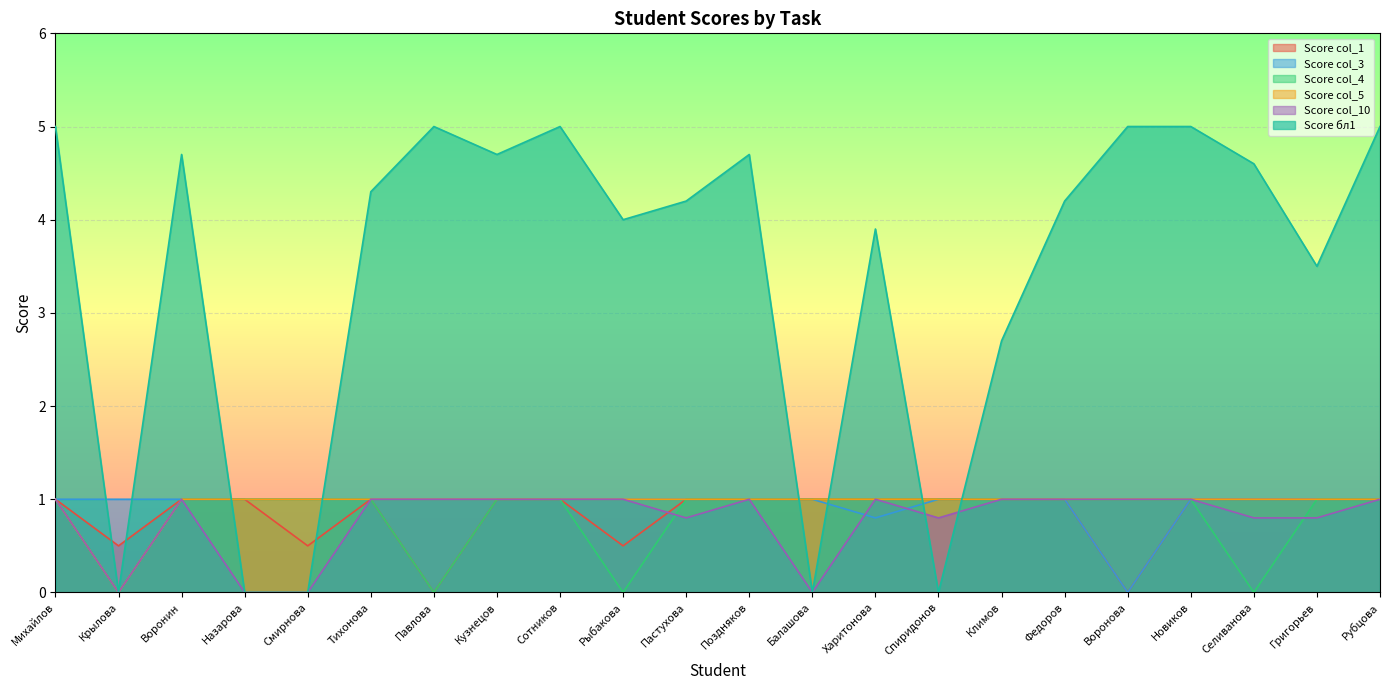

True or false: Score col_4 has more than 0 points higher than both neighbors.

False